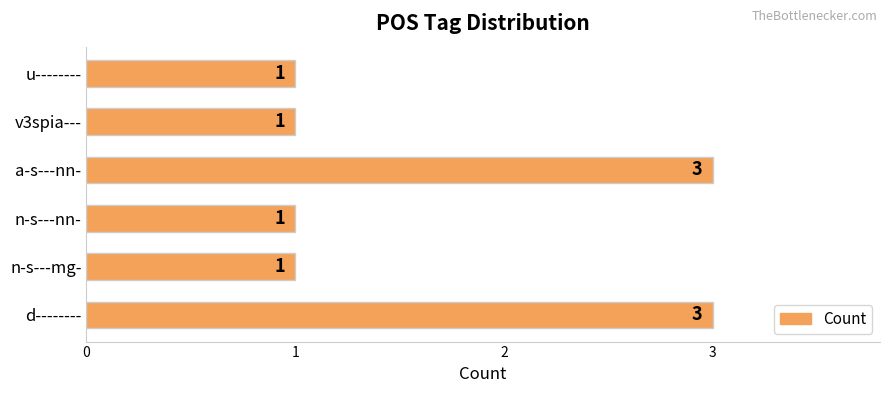

How many bars are there in total?

6